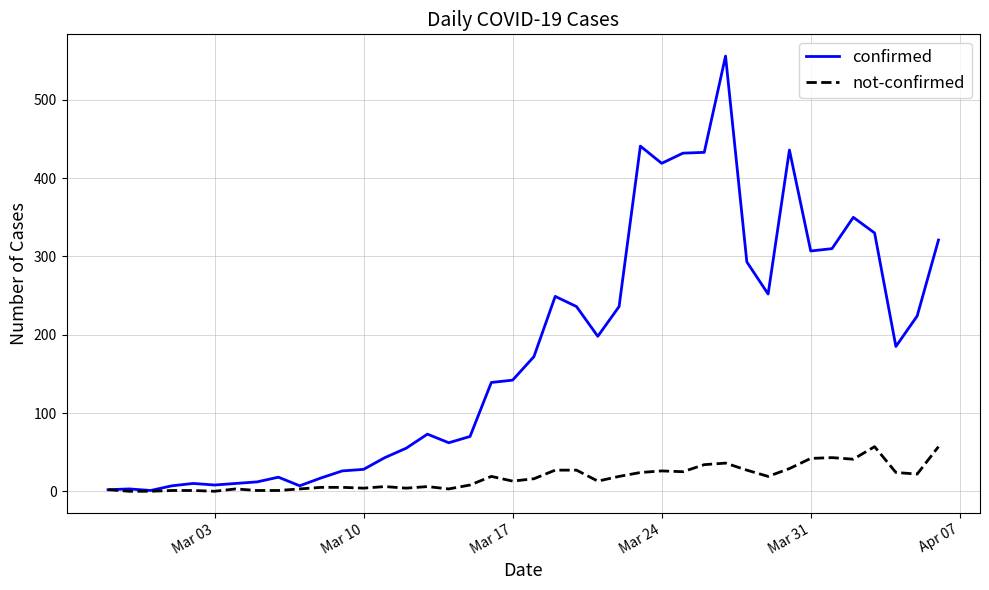

What are all the series names shown in the legend?

confirmed, not-confirmed